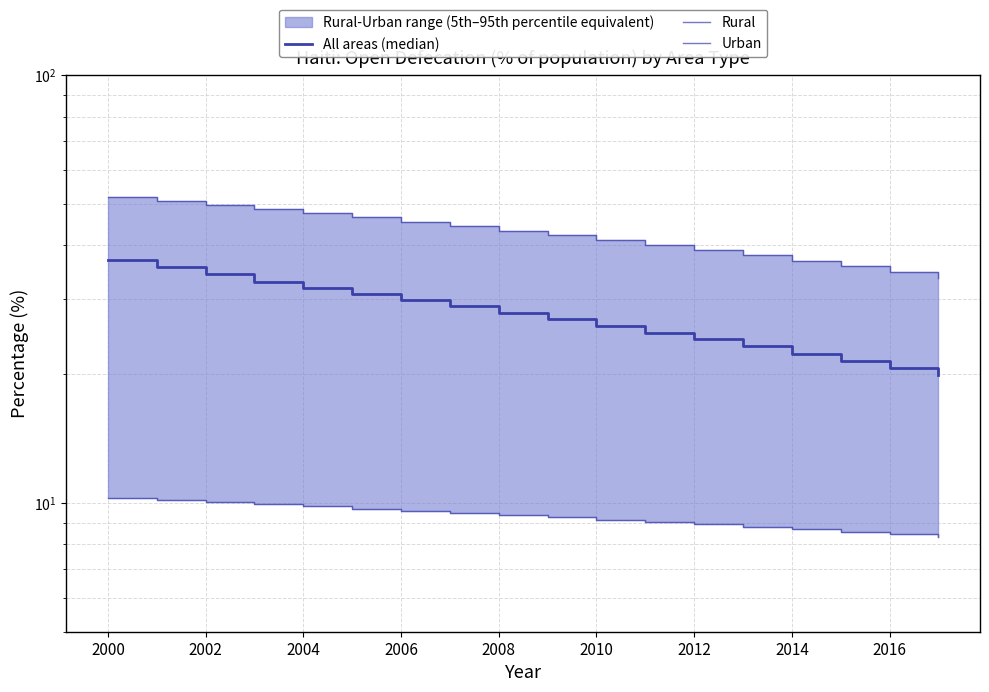

Reading left to right, what are all the values shown in this chart?

All areas (median): 37.1	35.7	34.3	32.9	31.8	30.8	29.8	28.8	27.8	26.9	25.9	25.0	24.1	23.2	22.4	21.5	20.7	19.9
Rural: 51.9	50.8	49.7	48.7	47.6	46.5	45.4	44.4	43.3	42.2	41.1	40.1	39.0	37.9	36.8	35.8	34.7	33.6
Urban: 10.3	10.2	10.0	9.9	9.8	9.7	9.6	9.5	9.4	9.2	9.1	9.0	8.9	8.8	8.7	8.6	8.5	8.3